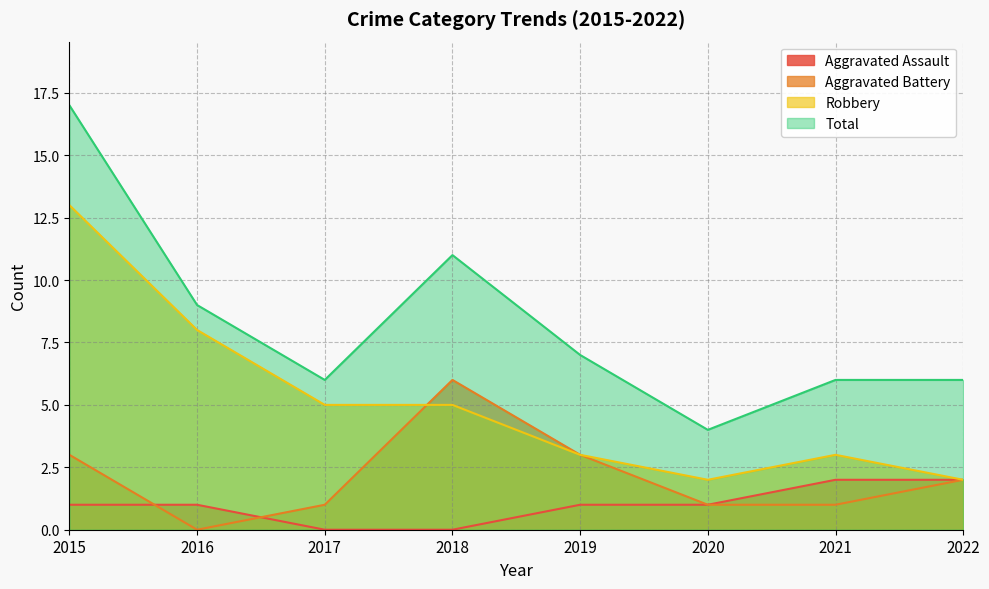

What is the value of the Aggravated Assault point at the 5th from the left?

1